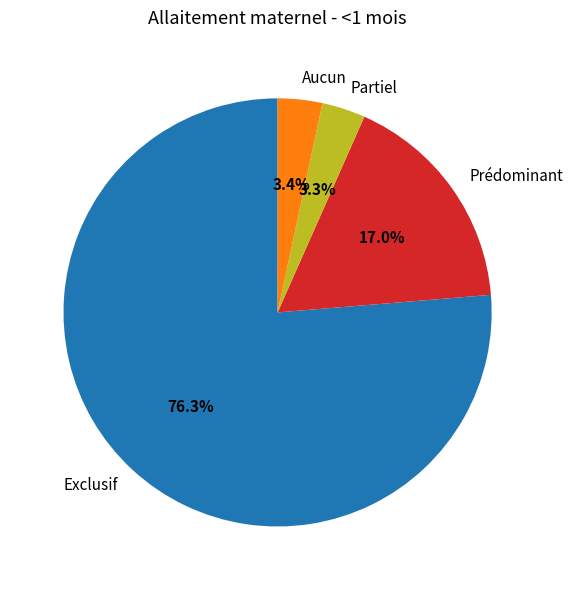

What is the majority slice?

Exclusif